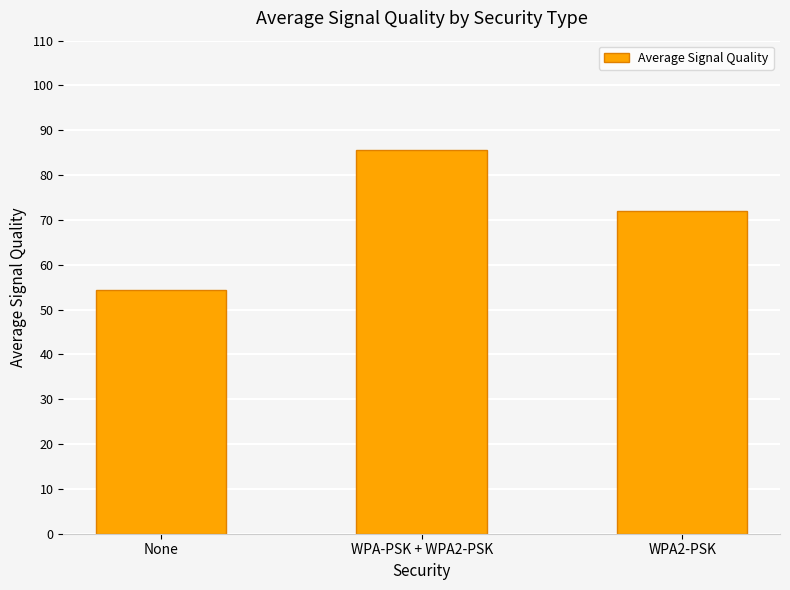

The chart shows a value of 85.5 at WPA-PSK + WPA2-PSK. True or false?

True